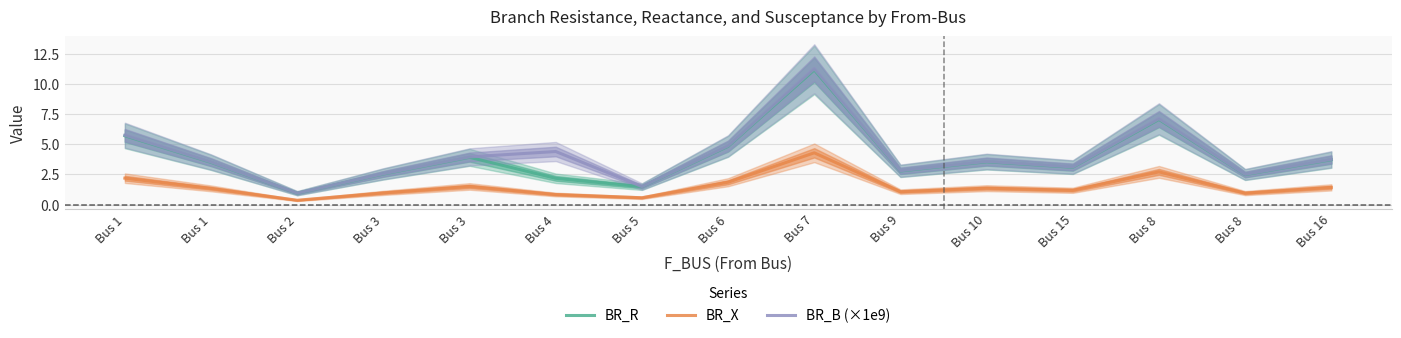

At which category does the chart reach its peak across all series?

Bus 7